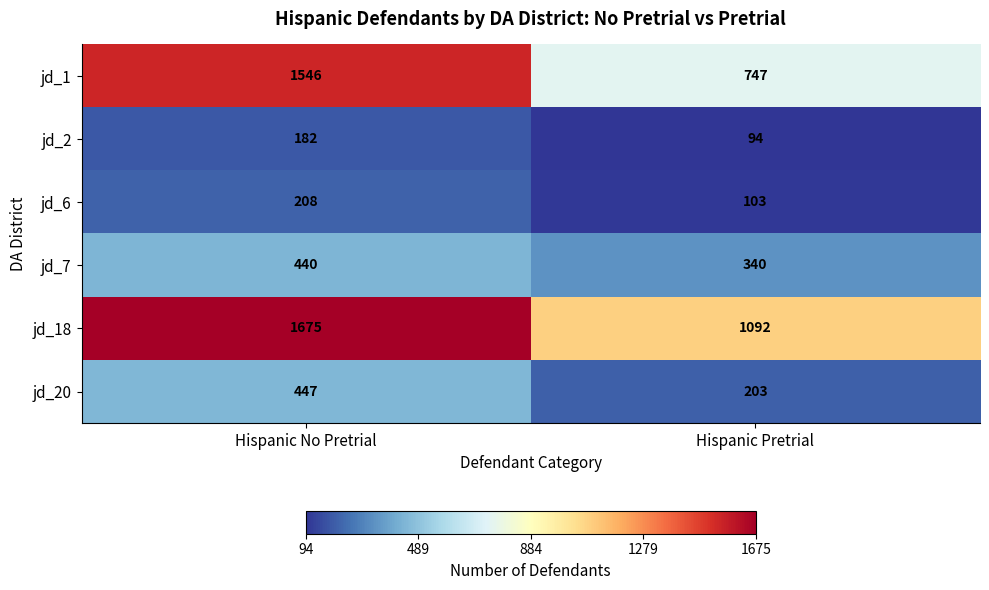

What is the smallest value displayed?

94